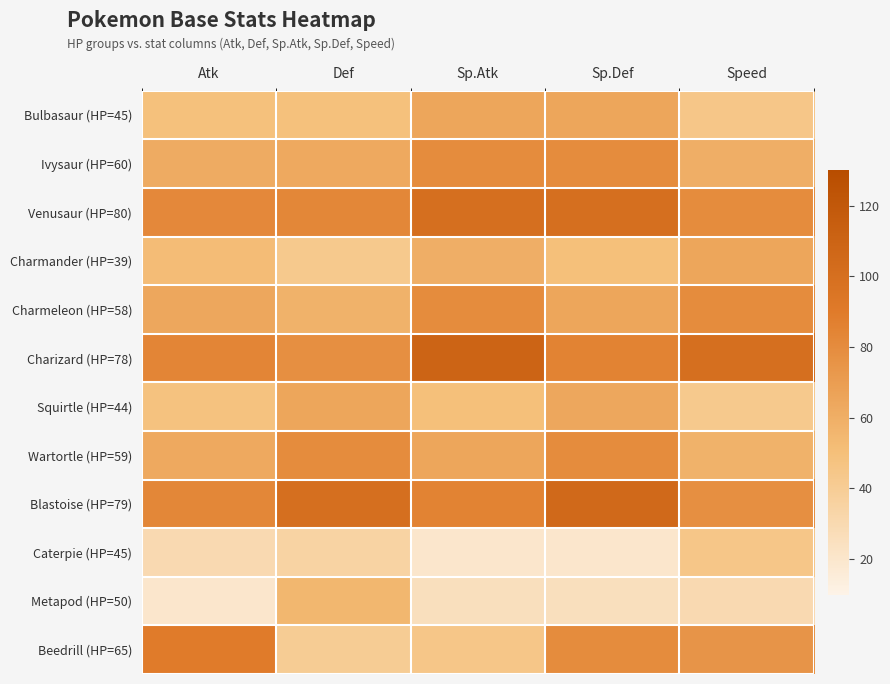

Which series changed the most between Atk and Def?

Beedrill (HP=65)